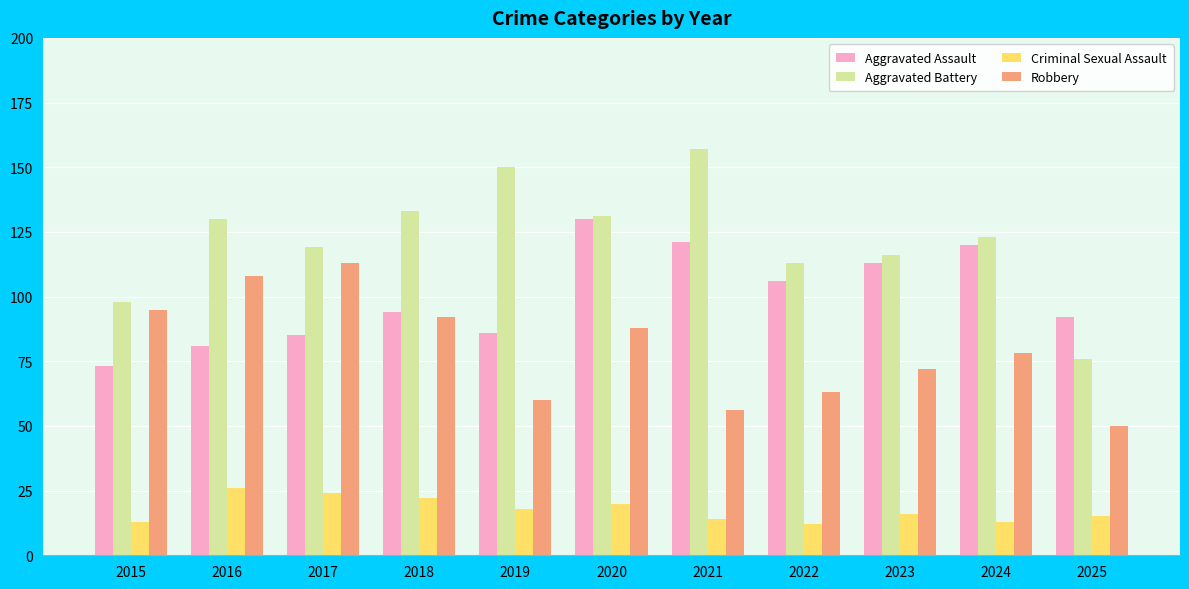

What is the value of the Aggravated Battery bar at the 4th from the left?

133